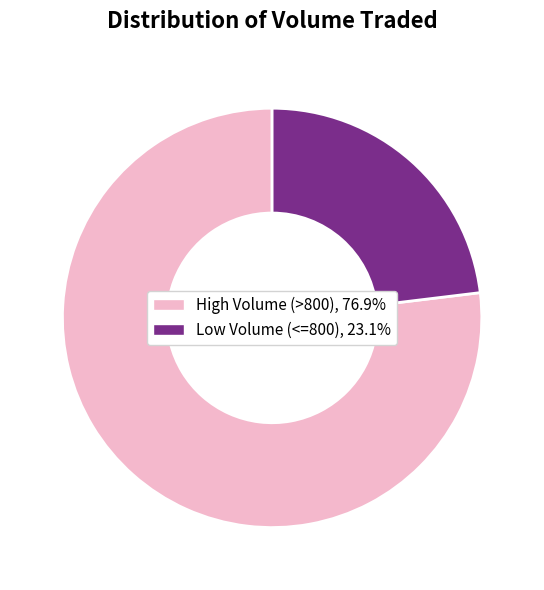

Is there a majority slice in this chart?

Yes